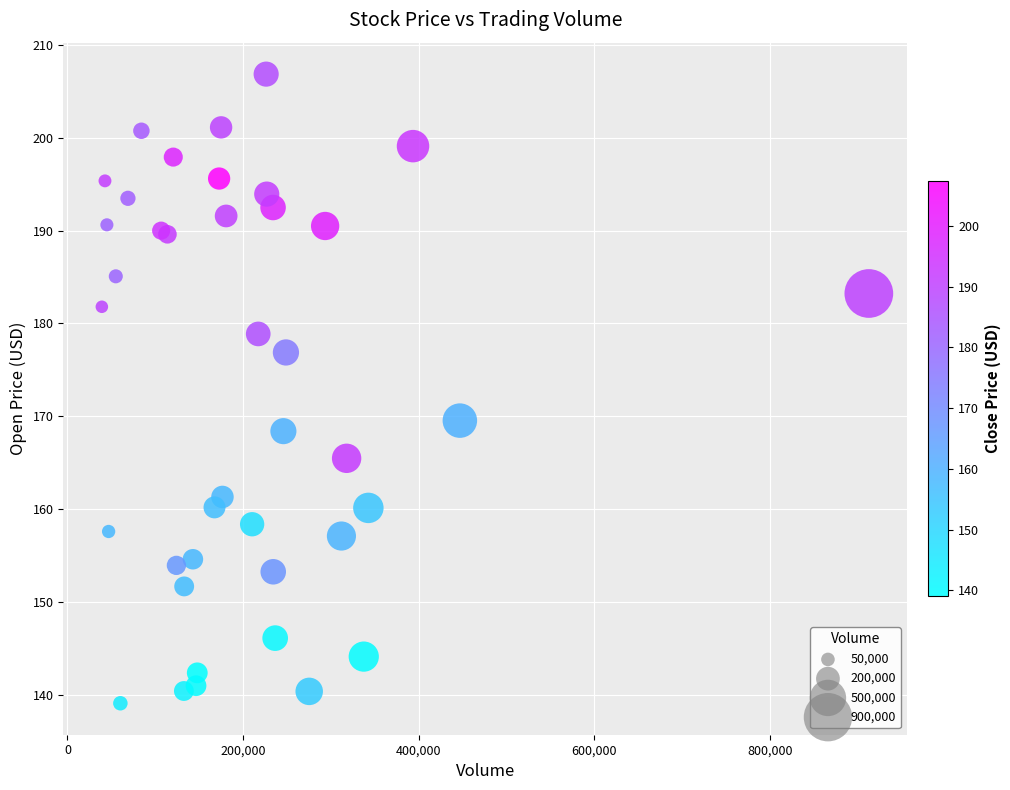

What Y value in the scatter plot is closest to 172?

169.5